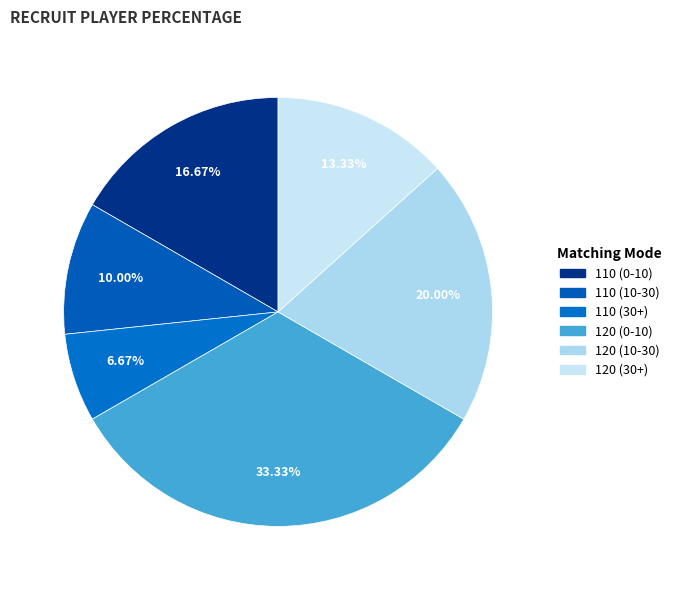

How many segments does this pie chart have?

6